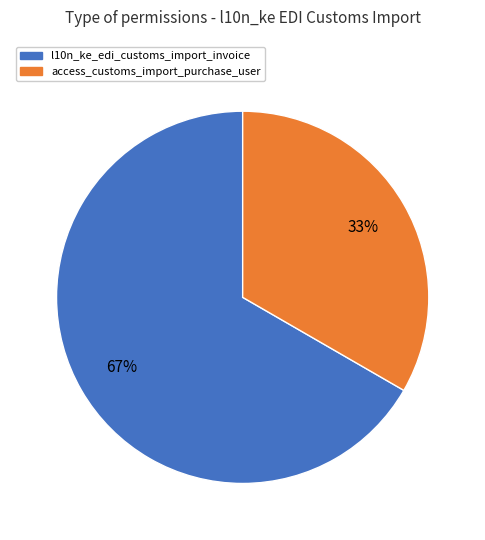

Between access_customs_import_purchase_user and l10n_ke_edi_customs_import_invoice, which is larger?

l10n_ke_edi_customs_import_invoice